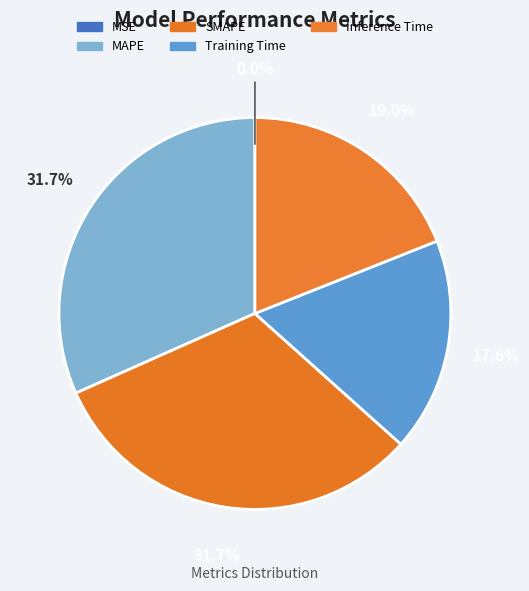

Rank the categories by value from highest to lowest.

SMAPE, MAPE, Inference Time, Training Time, MSE